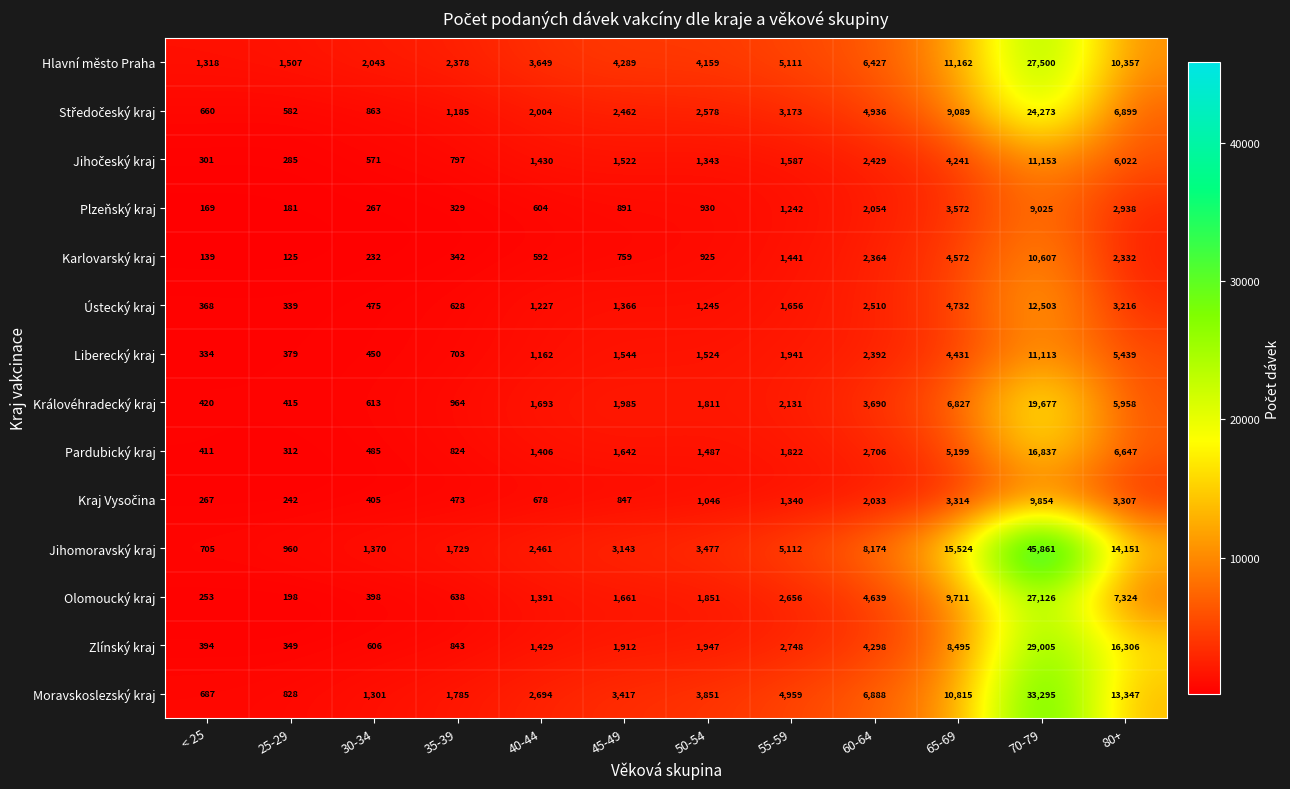

Read the Hlavní město Praha value at 50-54.

4159